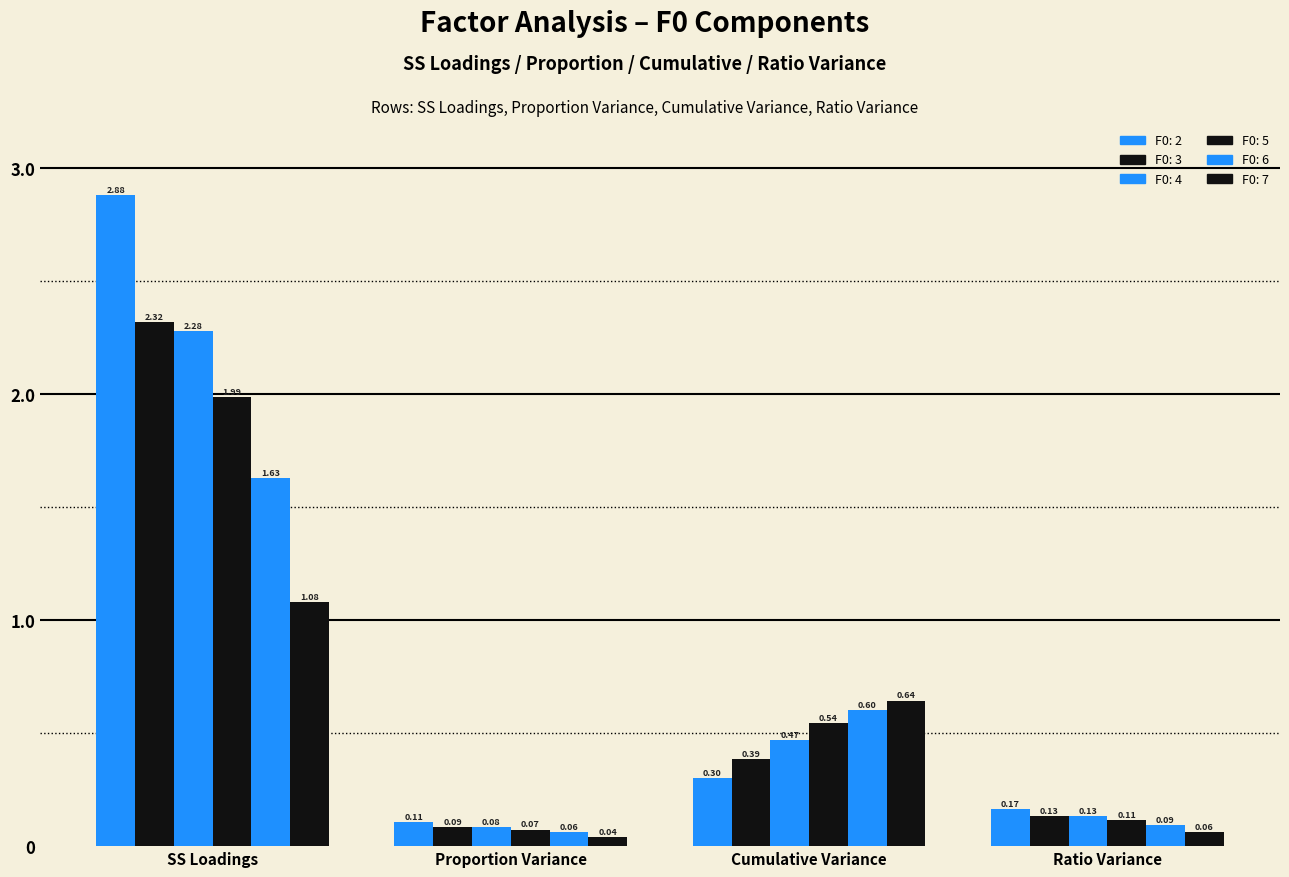

At which label does F0: 5 reach its minimum?

Proportion Variance